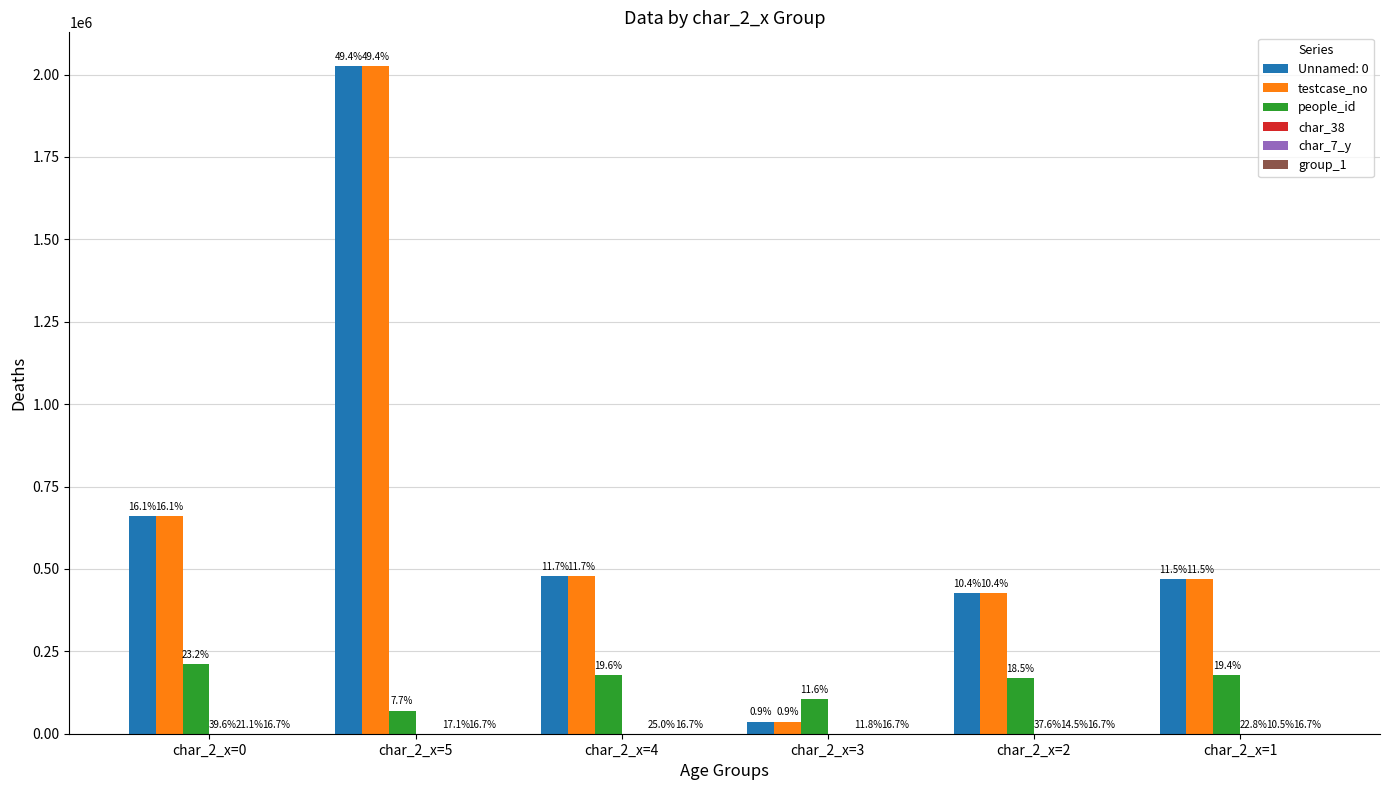

What is the sum of all char_38 values?

250